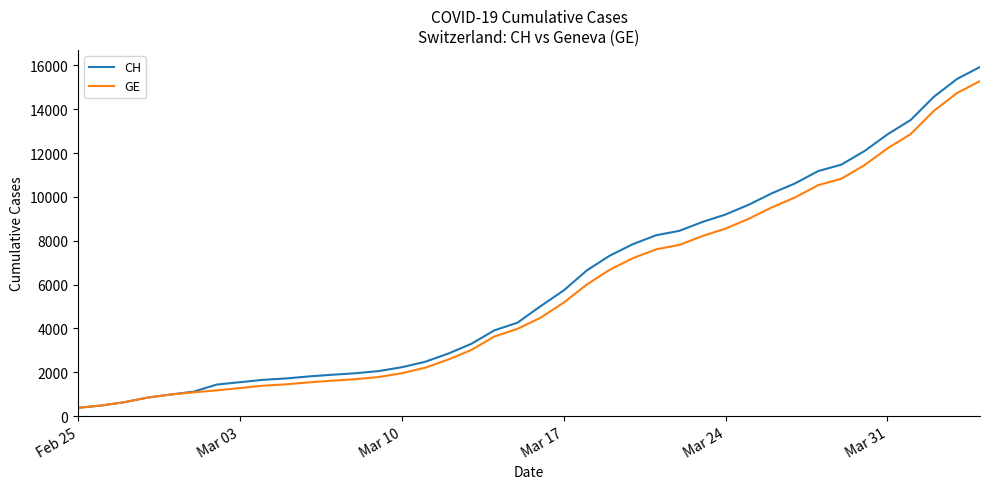

What is the highest value of the CH series?

15926